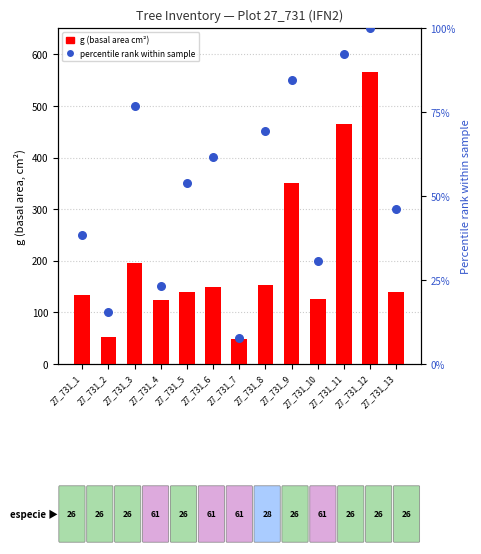

What are all the series names shown in the legend?

g (basal area cm²), percentile rank within sample